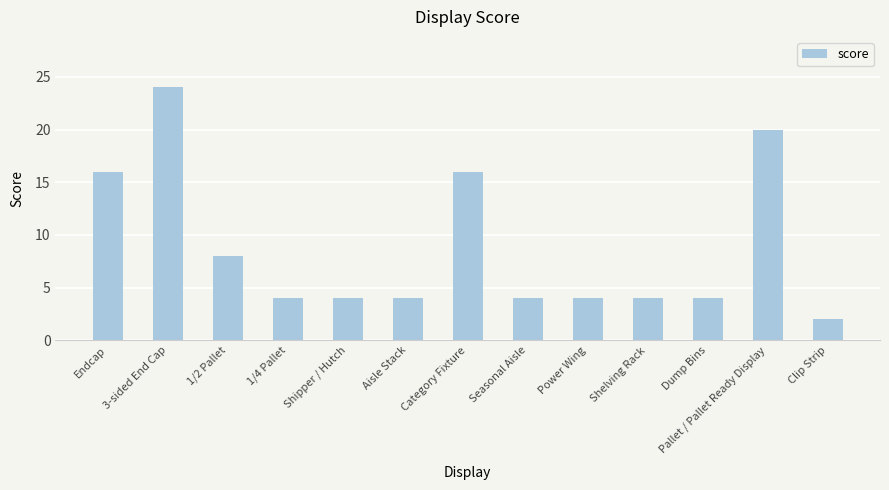

What is the average value?

9